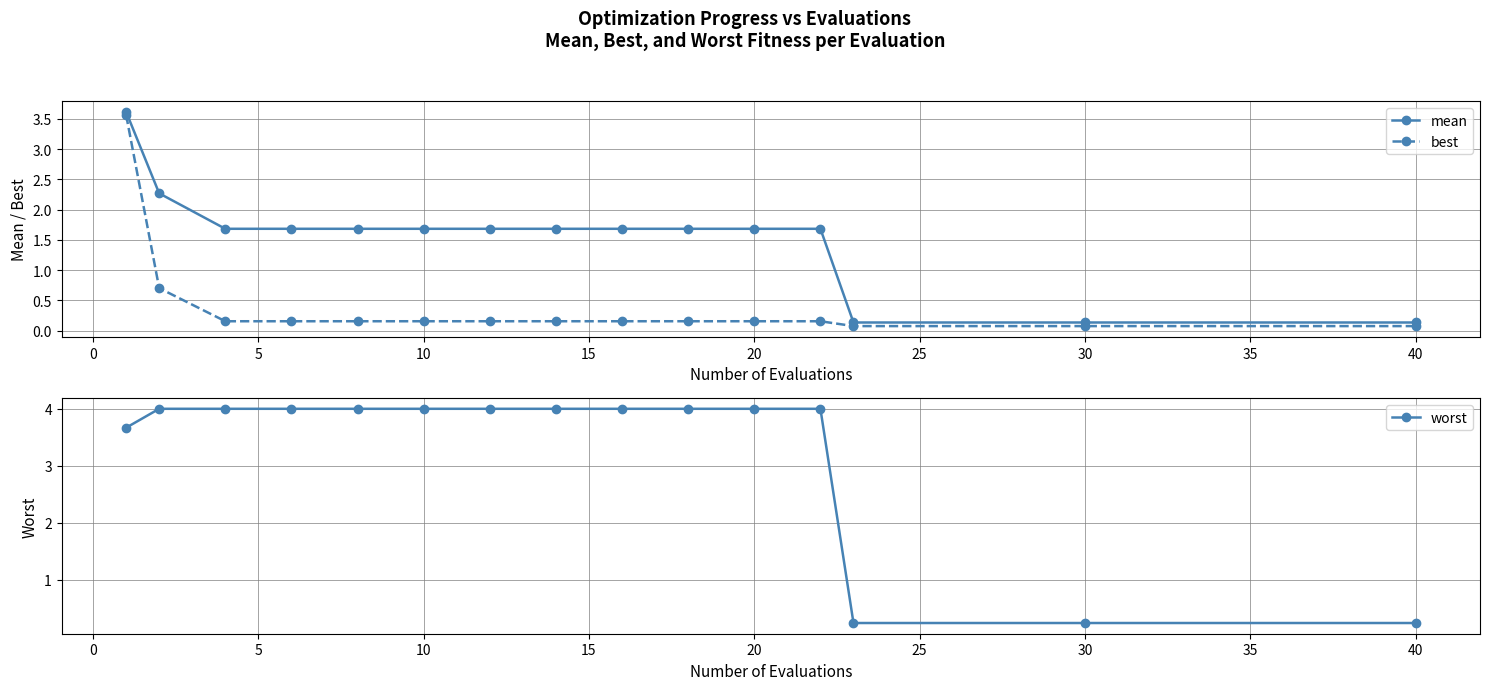

List the series in order of their peak value, lowest first.

best, mean, worst